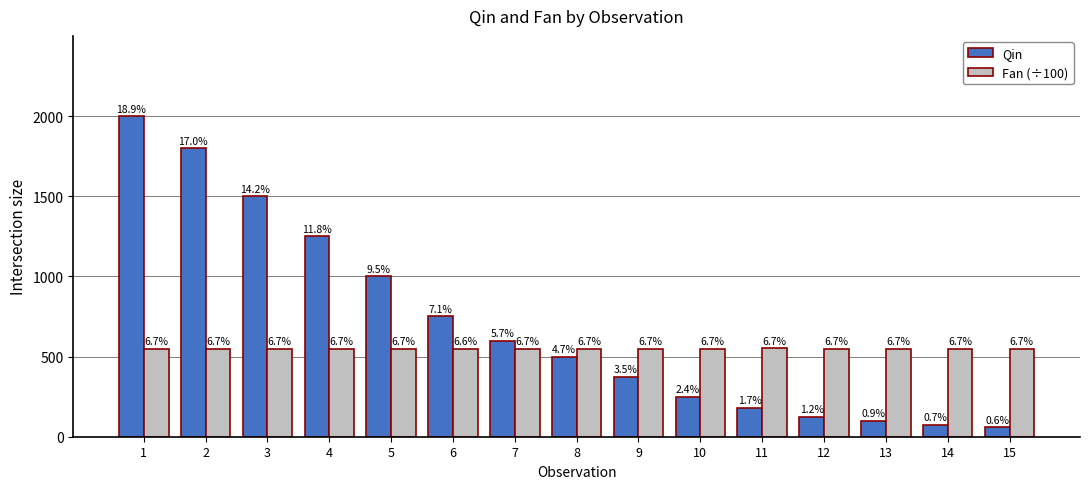

How many bars are there in total?

30